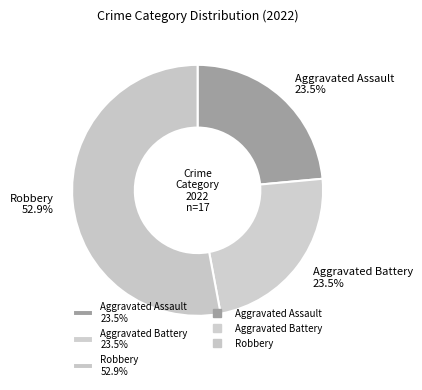

Which slice is the largest?

Robbery 52.9%